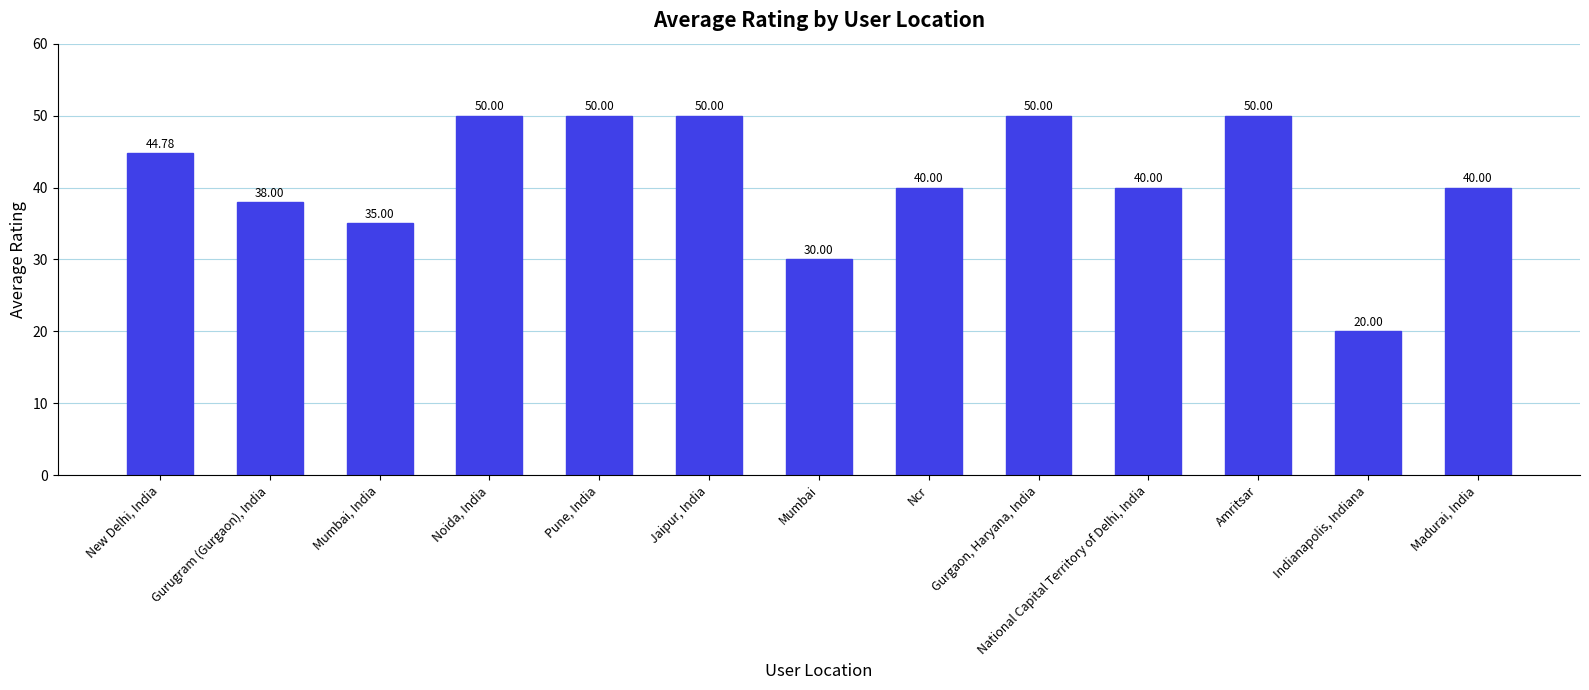

Reading right to left, transcribe all the data shown in this chart.

Madurai, India=40.0	Indianapolis, Indiana=20.0	Amritsar=50.0	National Capital Territory of Delhi, India=40.0	Gurgaon, Haryana, India=50.0	Ncr=40.0	Mumbai=30.0	Jaipur, India=50.0	Pune, India=50.0	Noida, India=50.0	Mumbai, India=35.0	Gurugram (Gurgaon), India=38.0	New Delhi, India=44.8